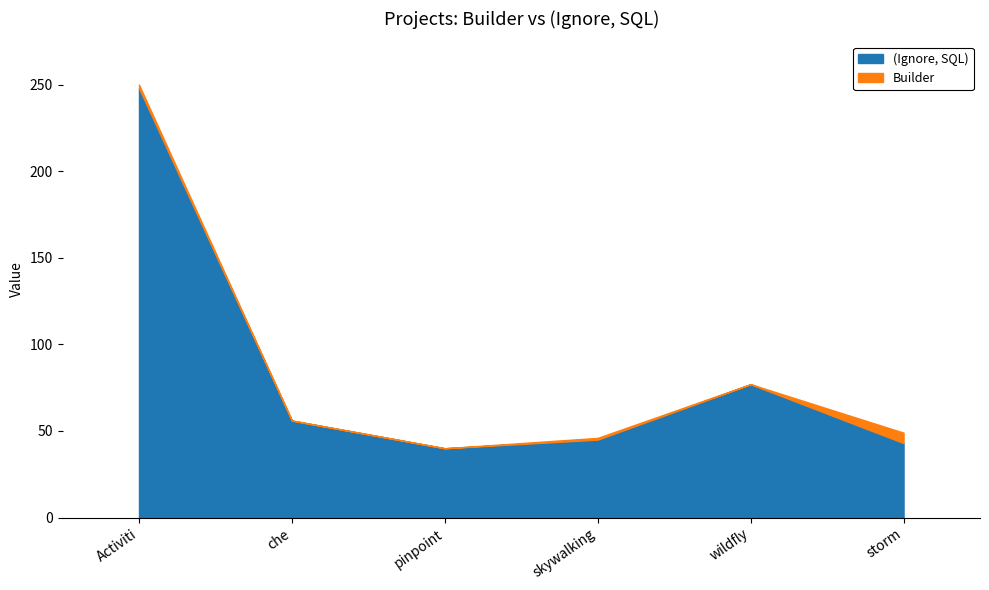

List the labels in order of value, largest first.

Activiti, wildfly, che, skywalking, storm, pinpoint